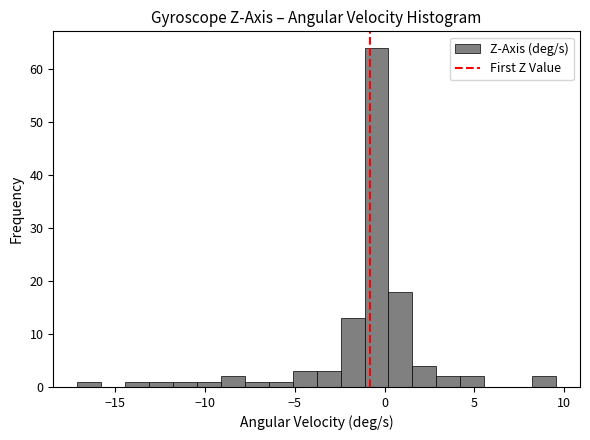

Around what value on the x-axis is the tallest bar? Give the approximate position of its centre, as read against the axis.

-0.5